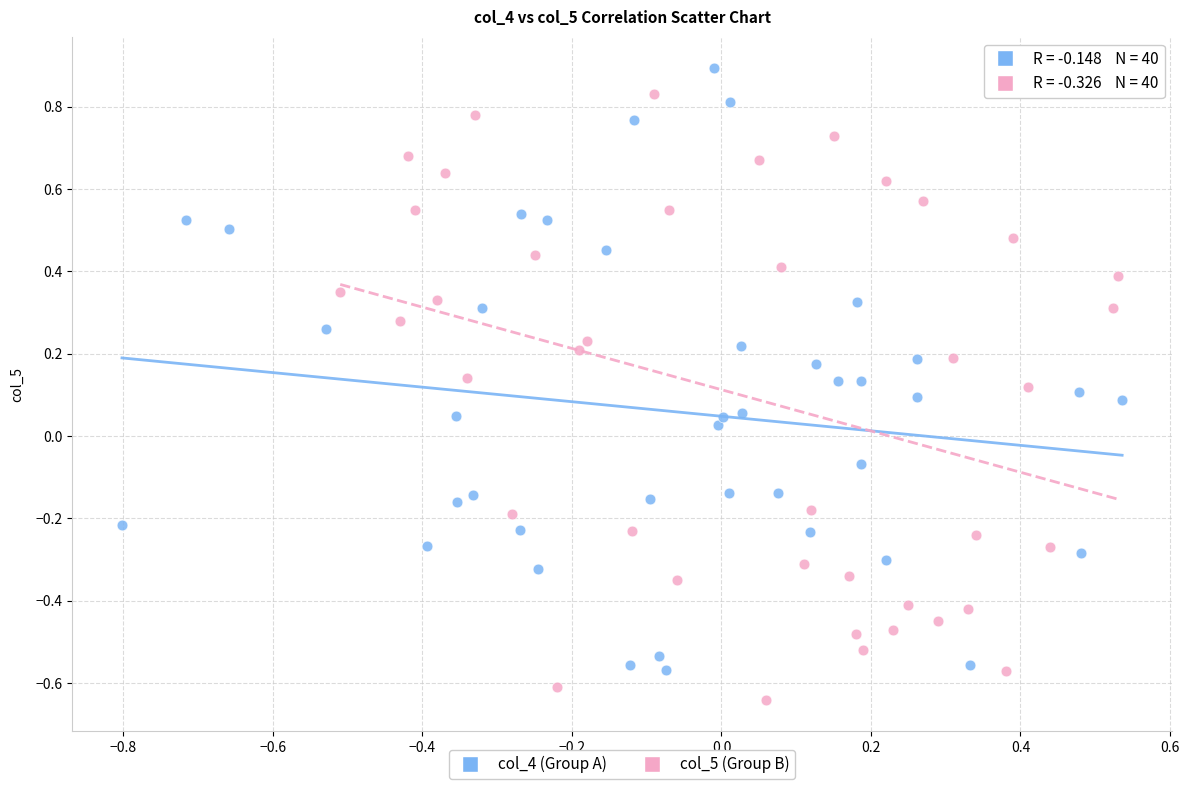

Which series reaches the minimum Y coordinate?

col_5 (Group B)